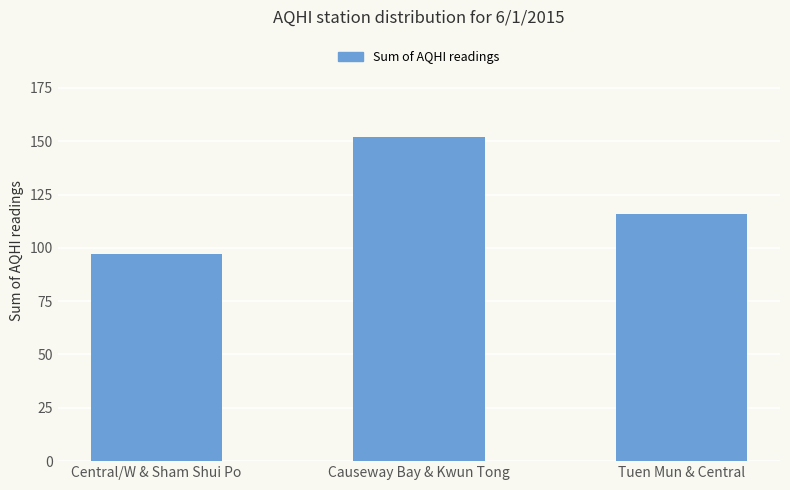

What is the smallest value displayed?

97